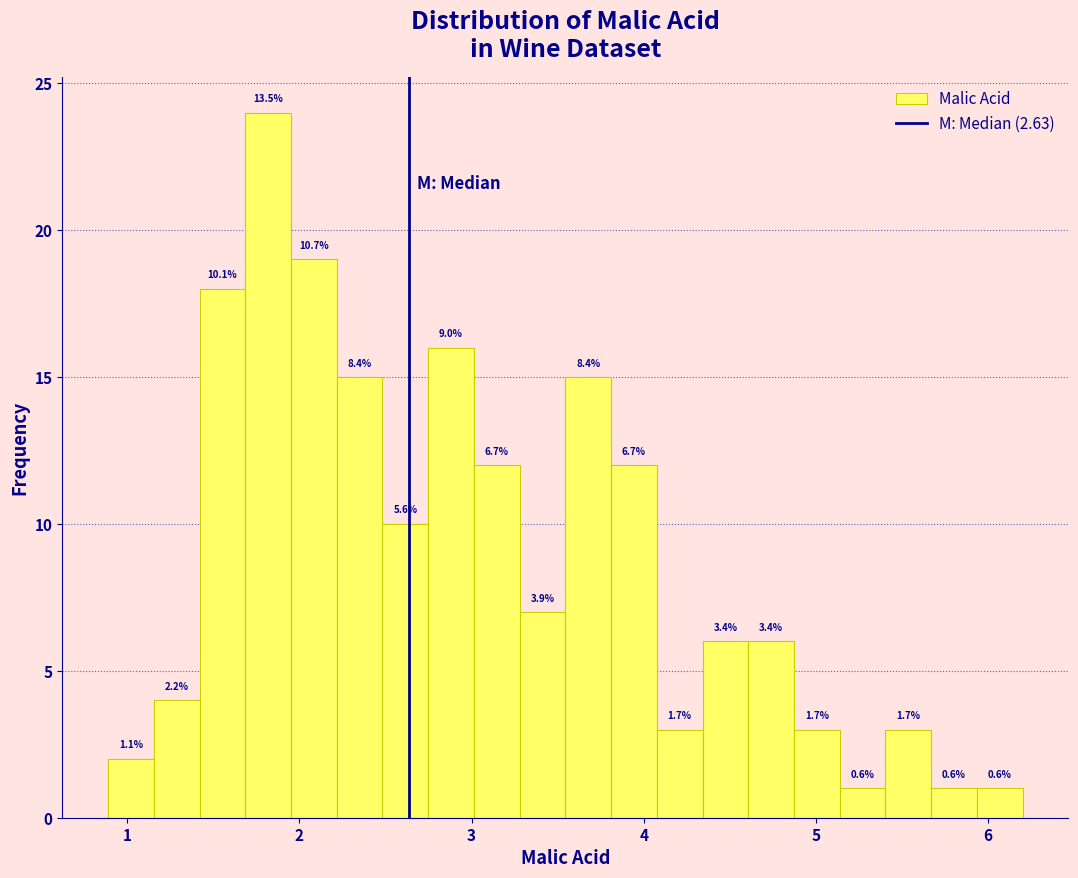

Read against the x-axis, roughly where is the centre of the tallest bar?

1.8